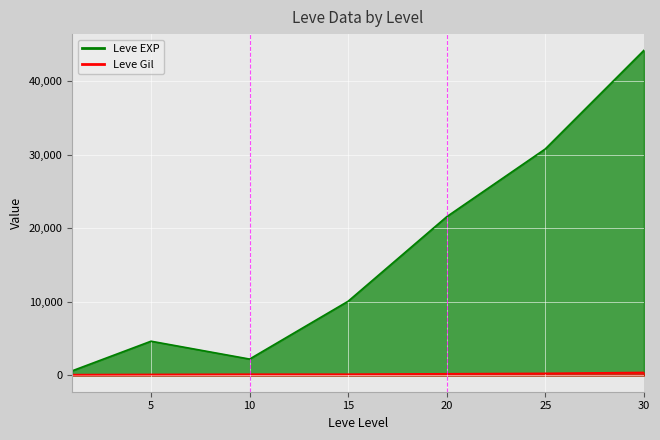

What is the approximate value of Leve EXP at 5?

4660